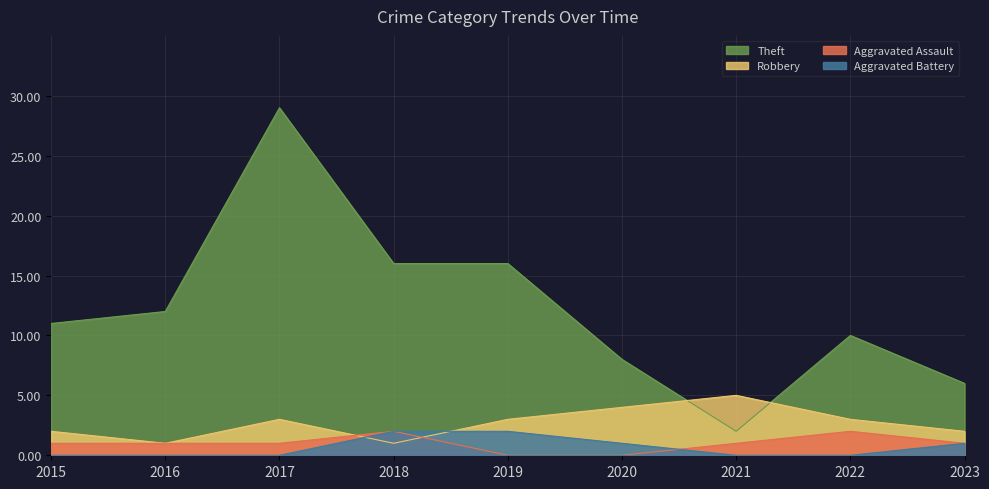

How many lines are shown in the chart?

4